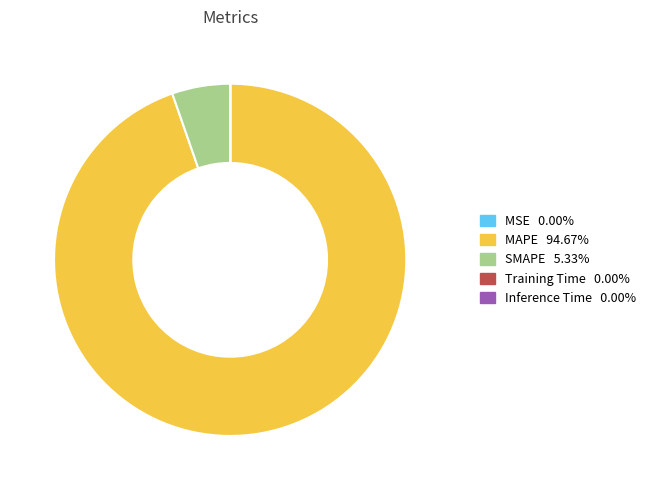

Is there any slice that represents more than half of the pie?

Yes